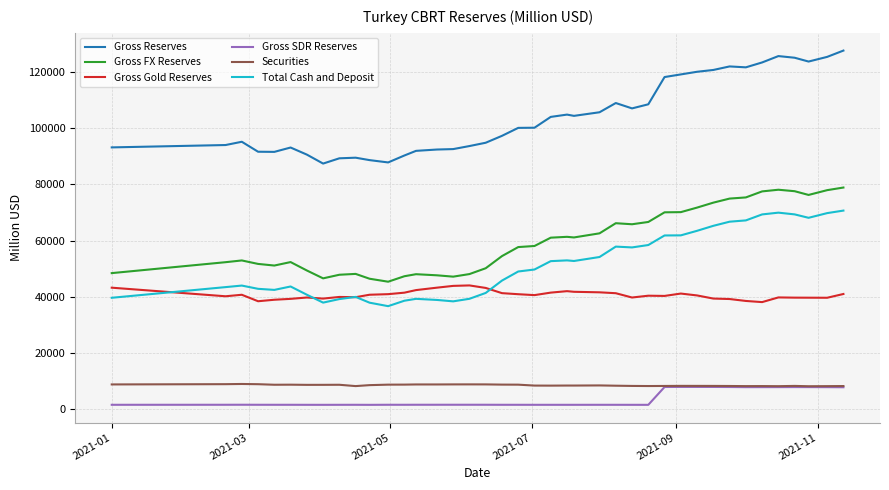

Which series has the largest total across all categories?

Gross Reserves